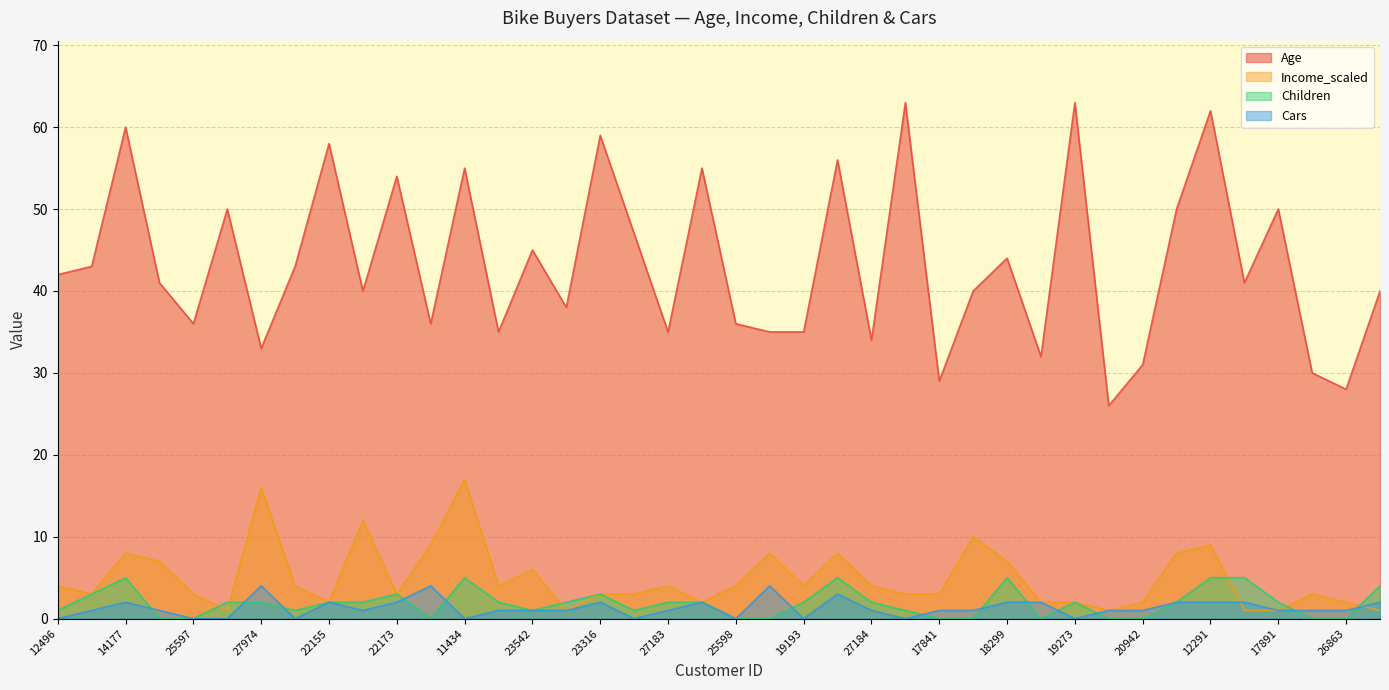

What is the sum of all Income_scaled values?

195